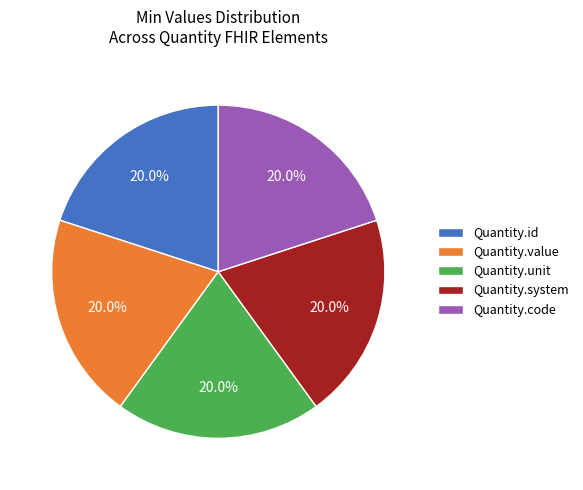

To the nearest percent, what is the difference between the largest and smallest slice percentages?

0%